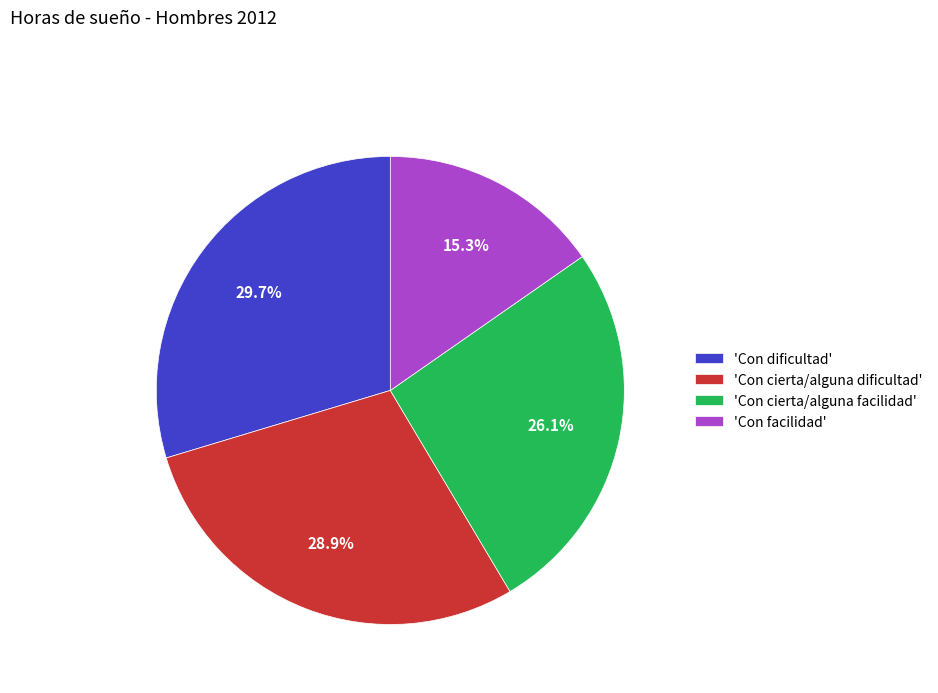

How many slices are in this pie chart?

4